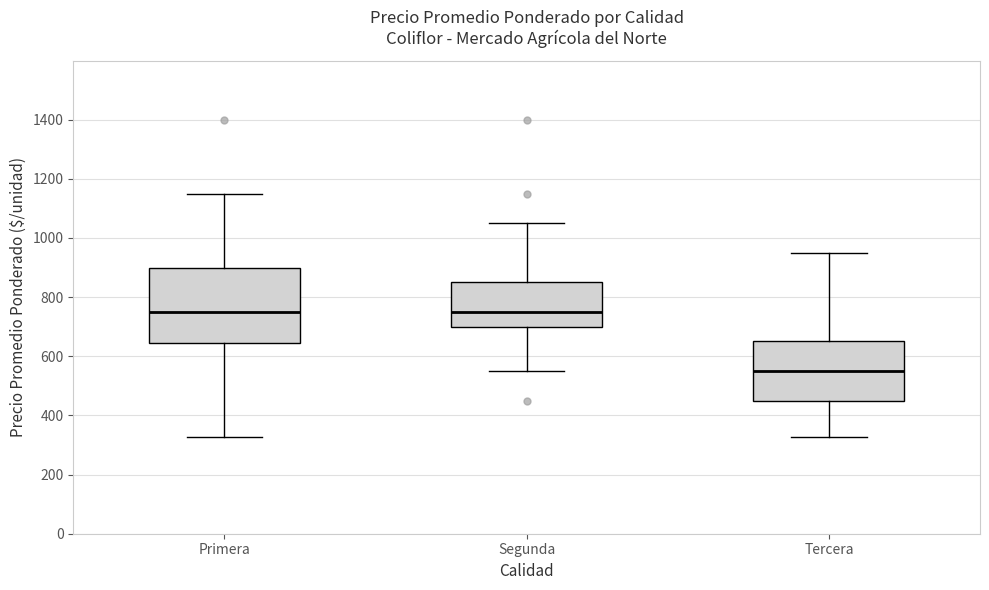

Where does the median line of the box for Primera sit on the y-axis? The values are not printed on the chart, so give them approximately, as read against the axis.

760